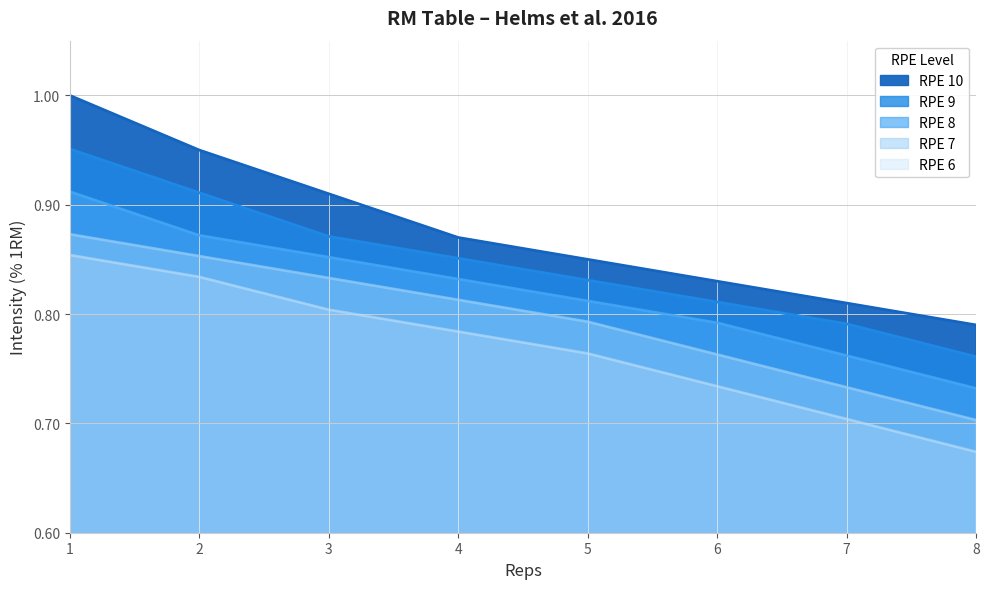

True or false: RPE 9 has a value of 1.3 at 7.

False